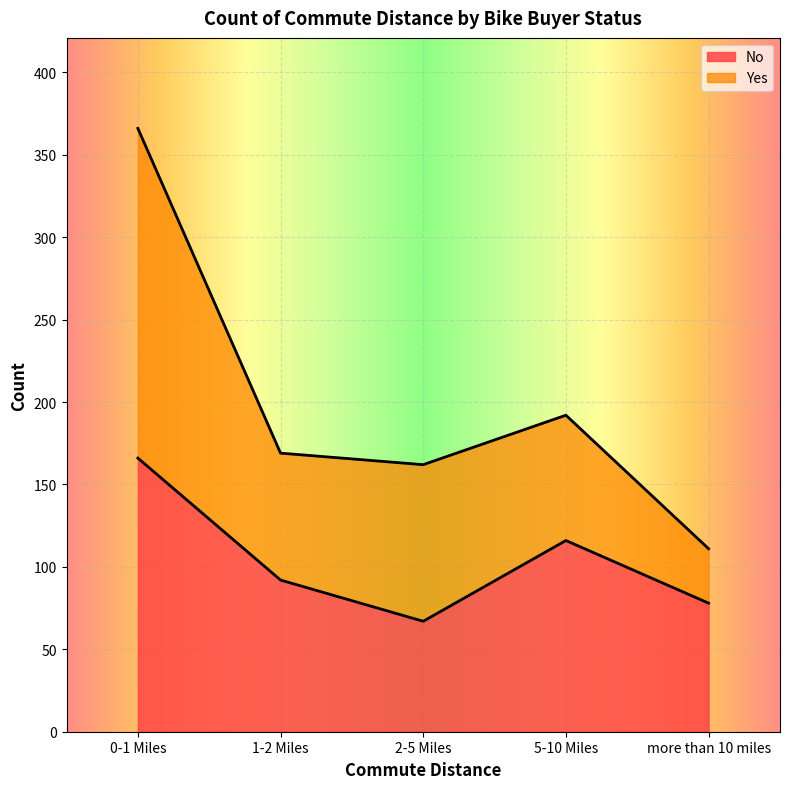

Count the number of categories in the chart.

5